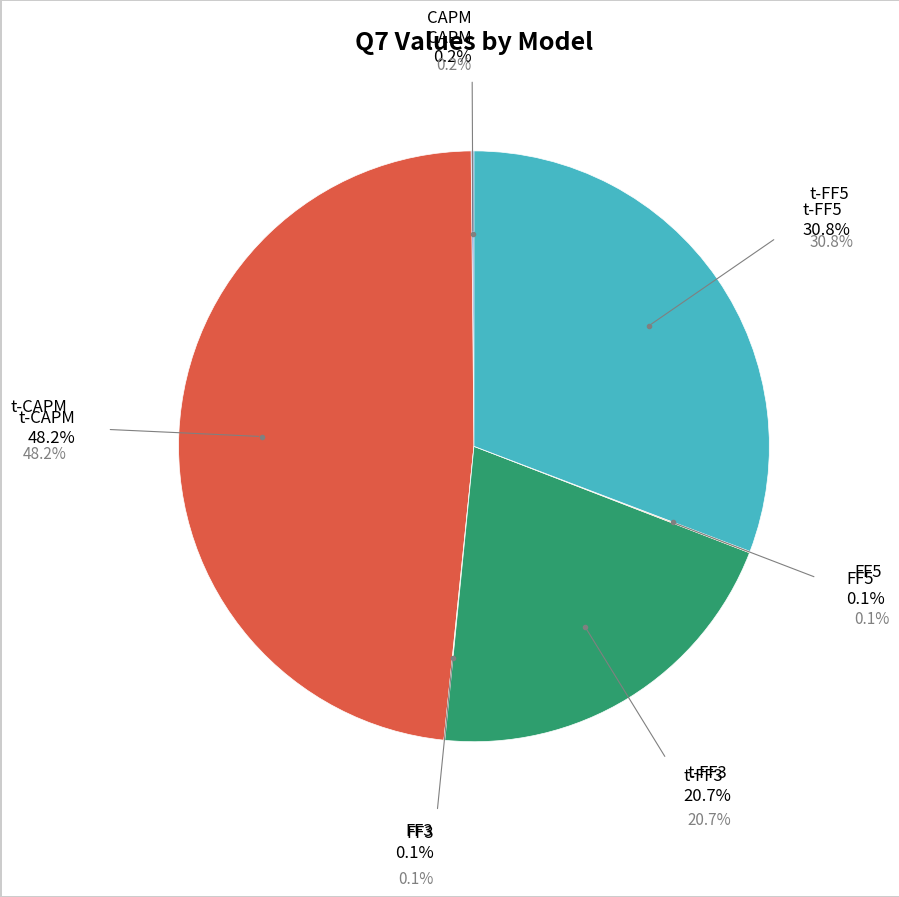

Is there a majority slice in this chart?

No